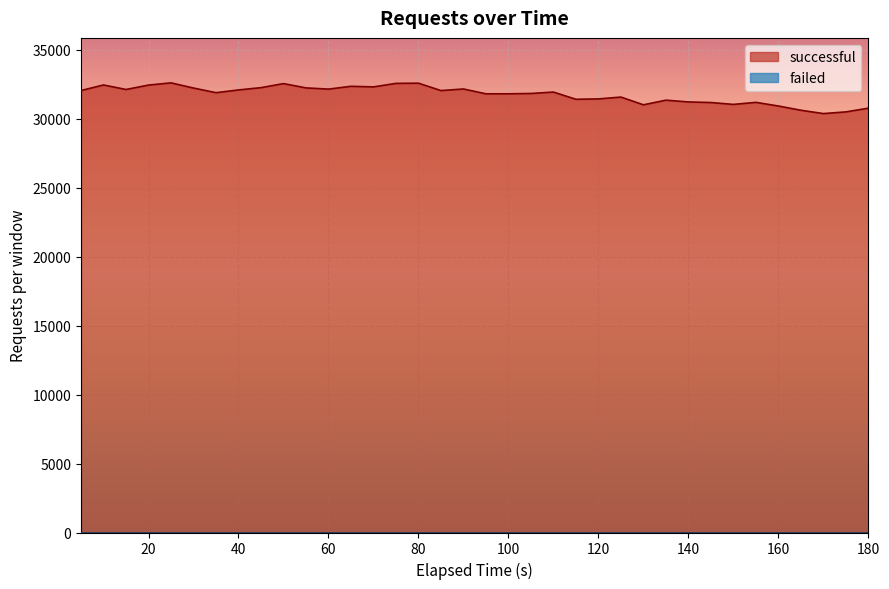

What is the greatest value displayed?

32590